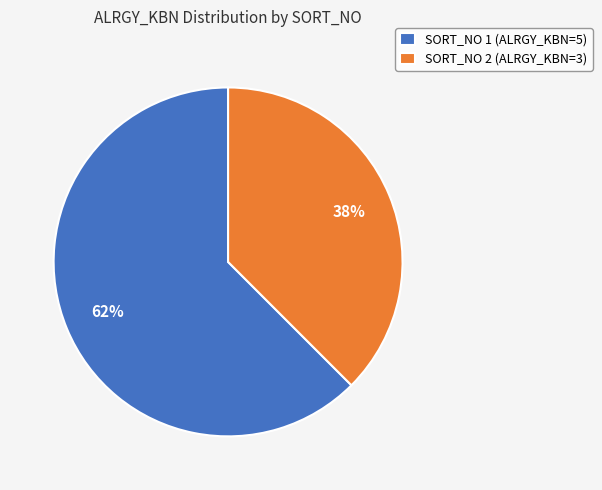

What percentage is the SORT_NO 2 (ALRGY_KBN=3) slice, to the nearest percent?

38%